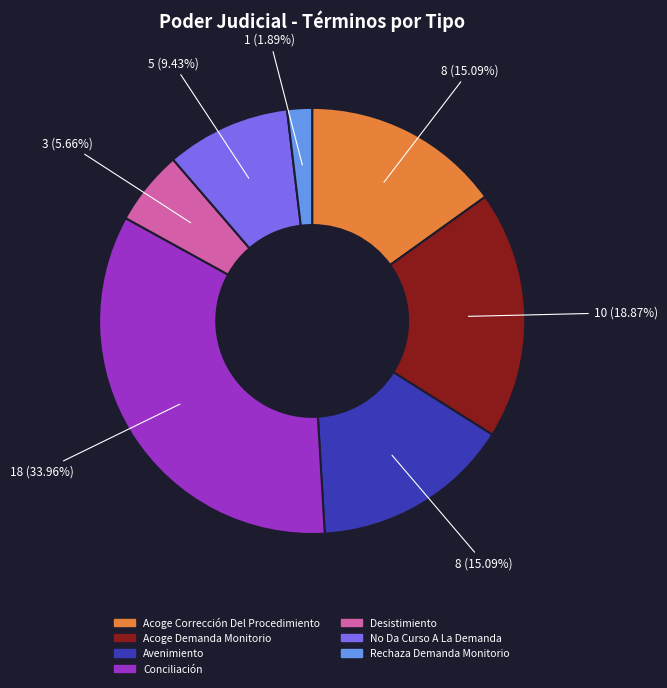

What percentage is NOT represented by Acoge Demanda Monitorio?

81.1%